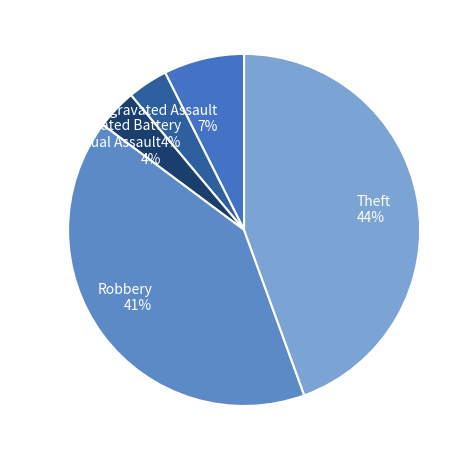

Do Theft 44% and Criminal Sexual Assault 4% together represent more than half of the pie?

No